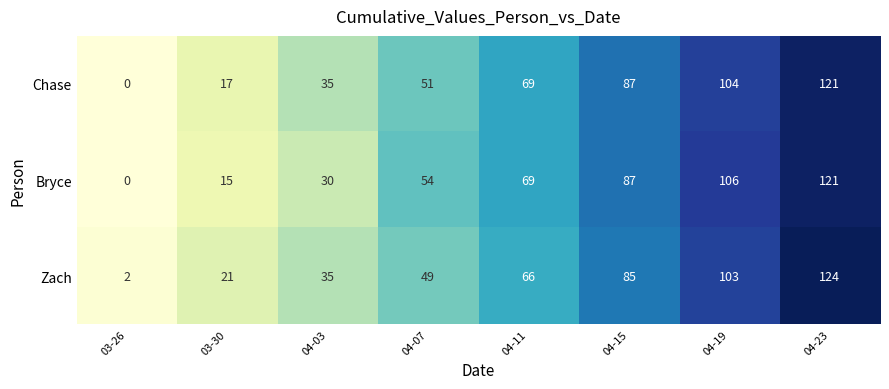

Read the Chase value at 04-11.

69